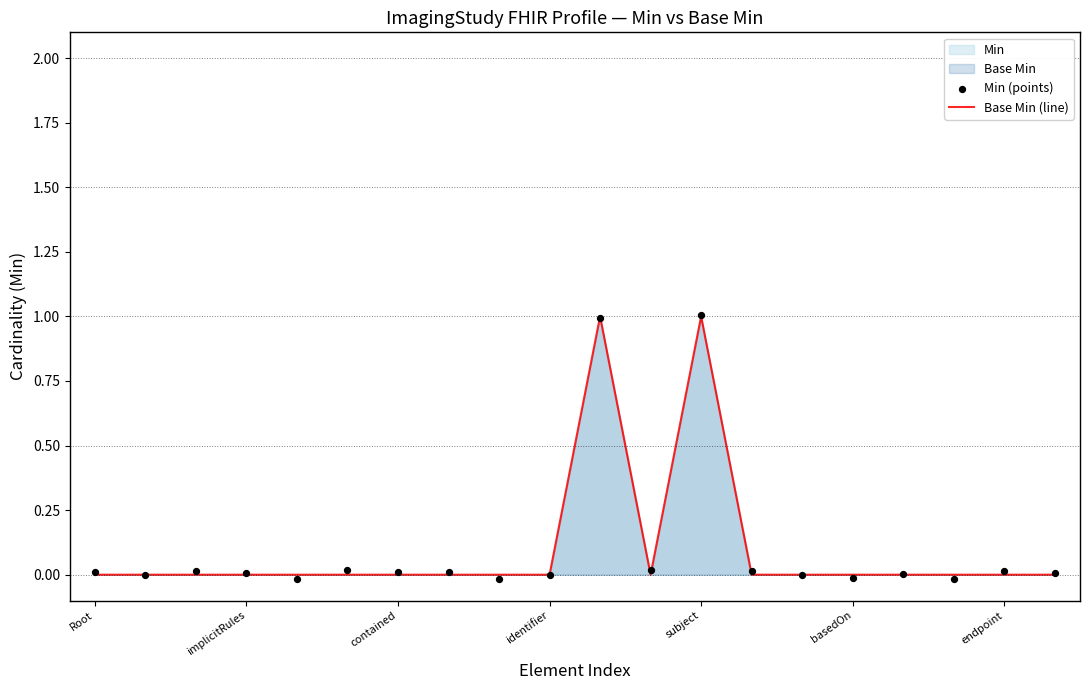

Which series reaches the minimum Y coordinate?

Min (points)